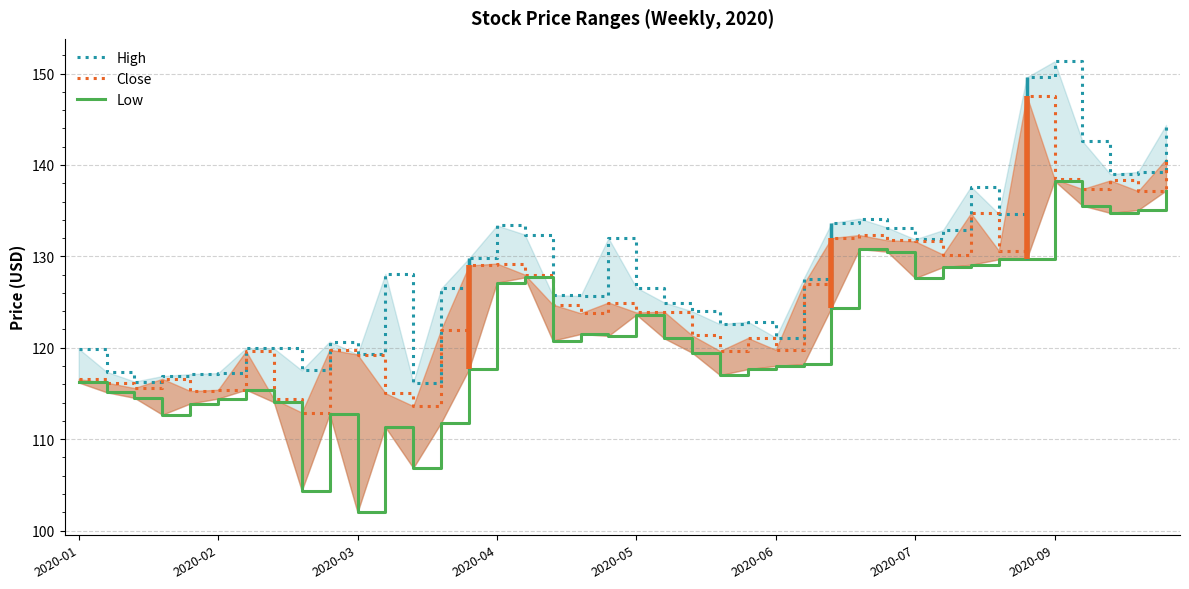

Where is Close nearest to the value 130?

31